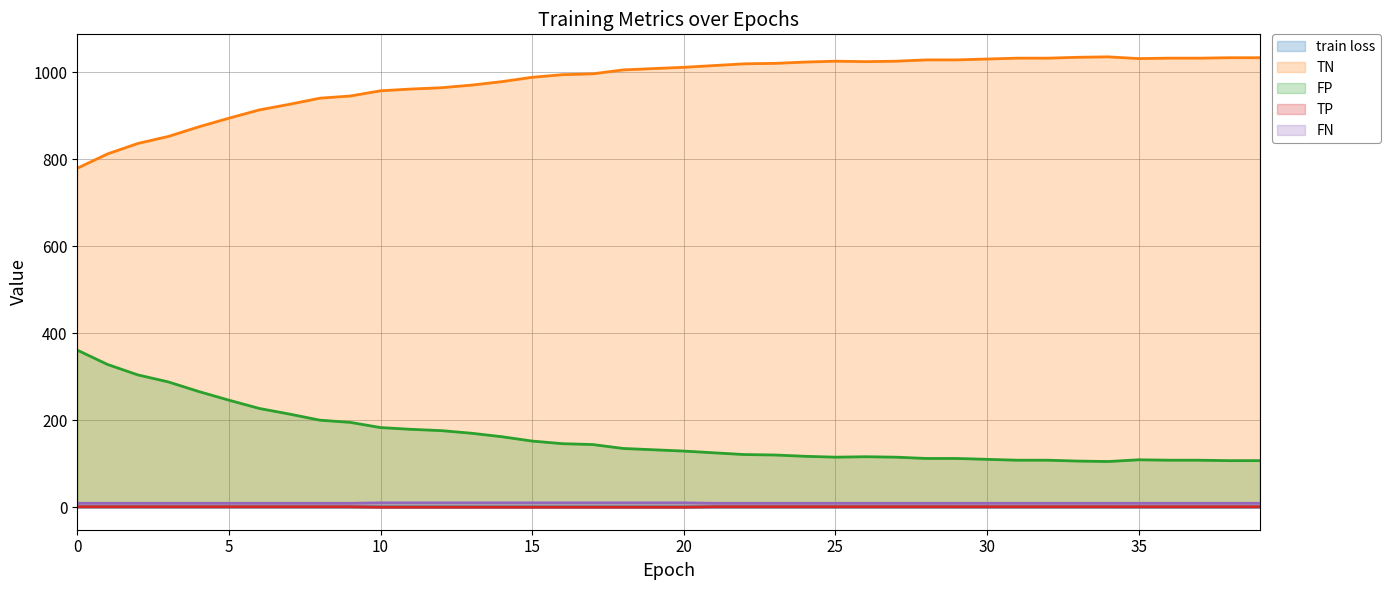

List the labels in order of train loss value, smallest first.

39, 38, 37, 36, 35, 34, 33, 32, 31, 30, 29, 28, 27, 26, 25, 24, 23, 22, 21, 20, 19, 18, 17, 16, 15, 14, 13, 12, 11, 10, 9, 8, 7, 6, 5, 4, 3, 2, 1, 0